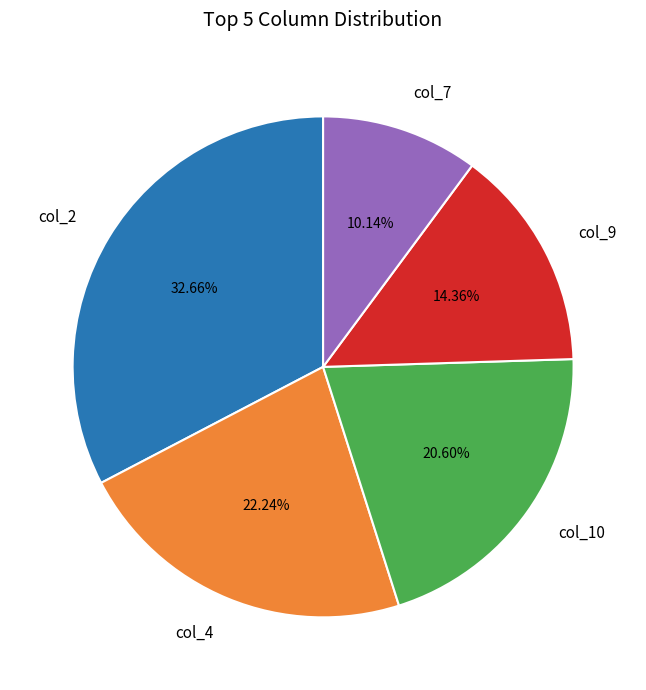

Which category has the biggest portion of the pie?

col_2